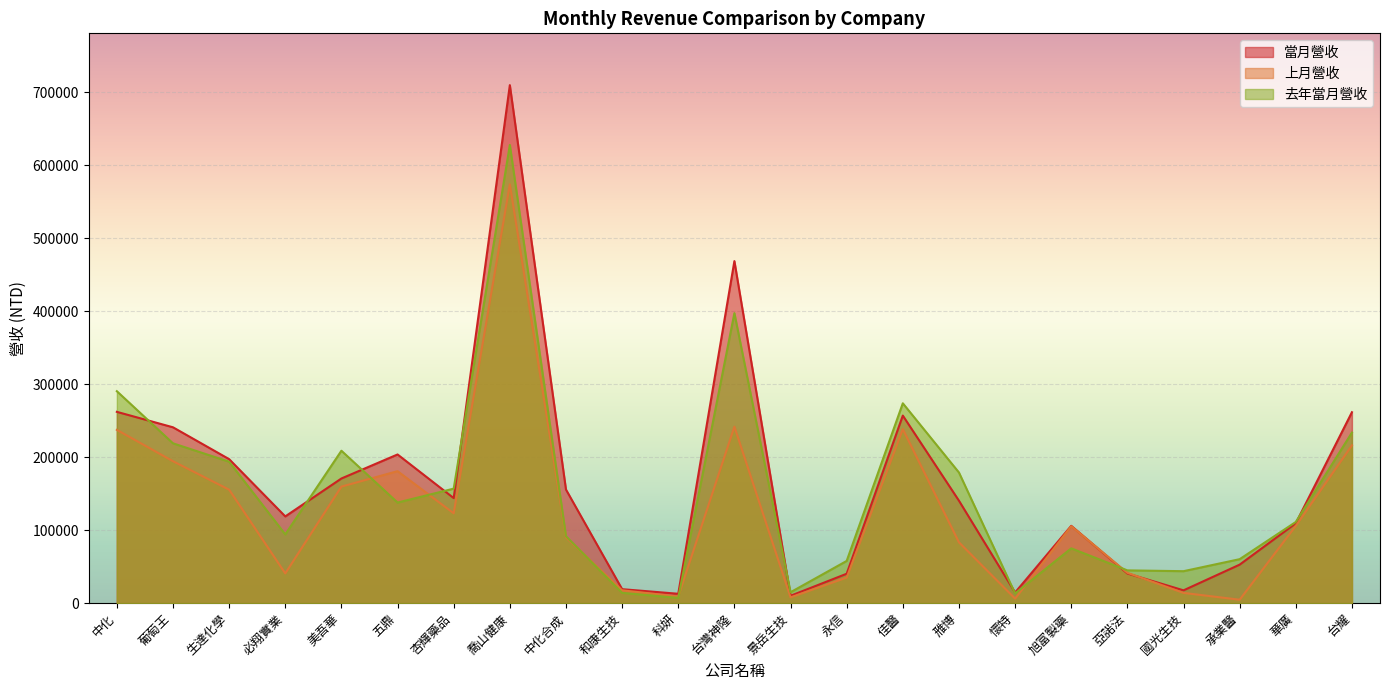

What is the total value across all series at 台耀?

711791